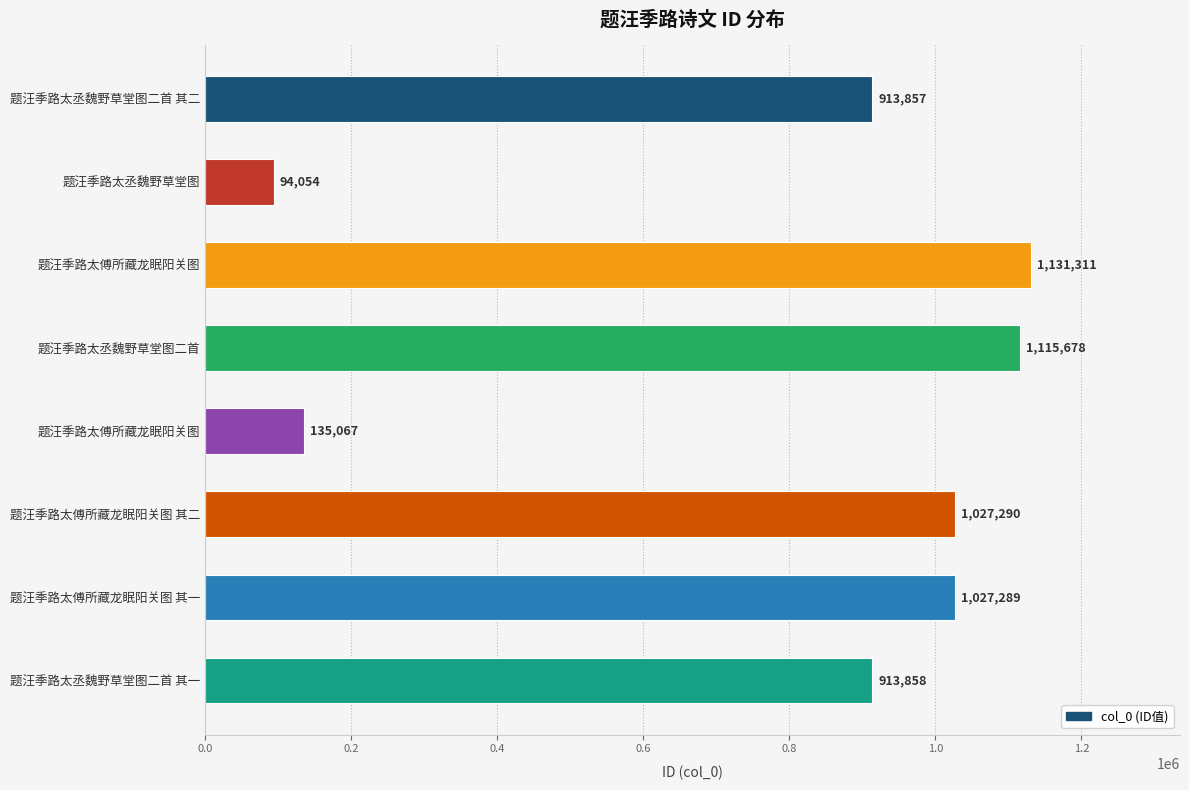

What is the smallest value displayed?

94054